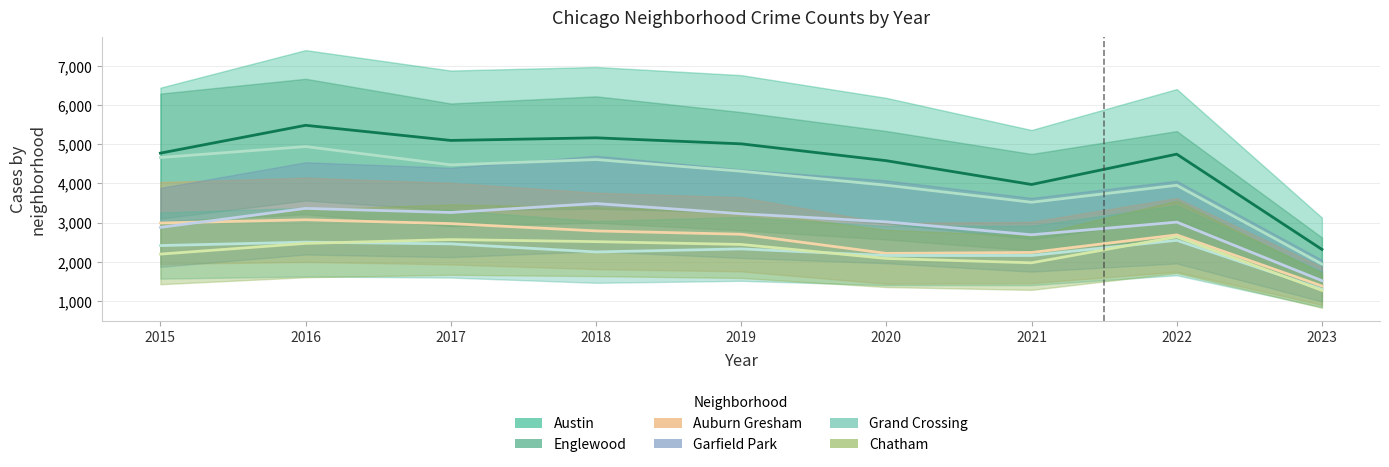

Which category has the highest value across all series?

2016